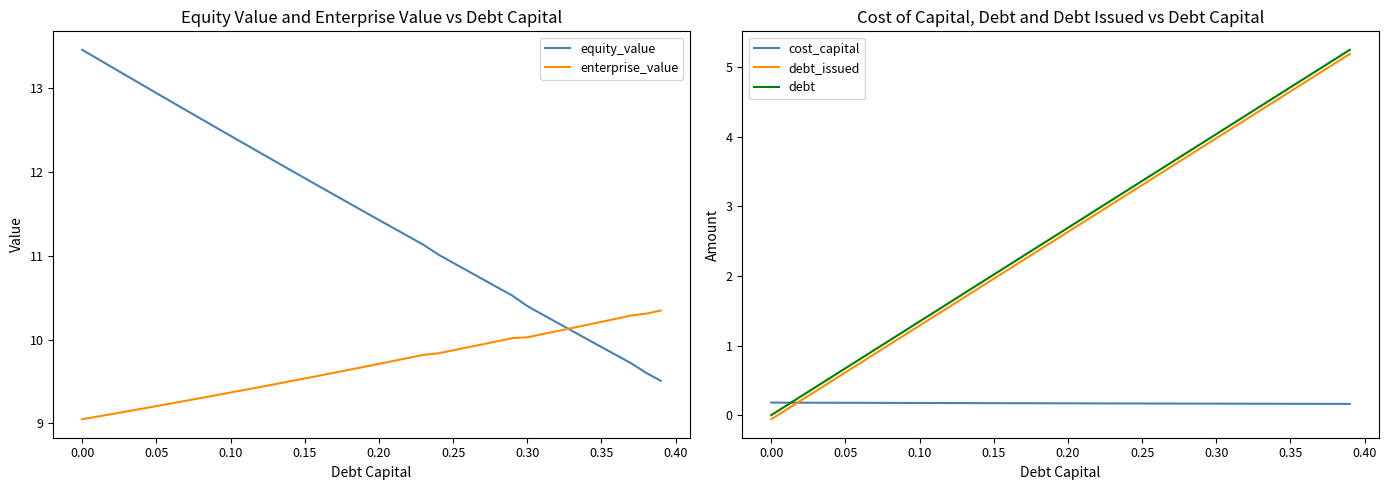

What is the highest value of the equity_value series?

13.5